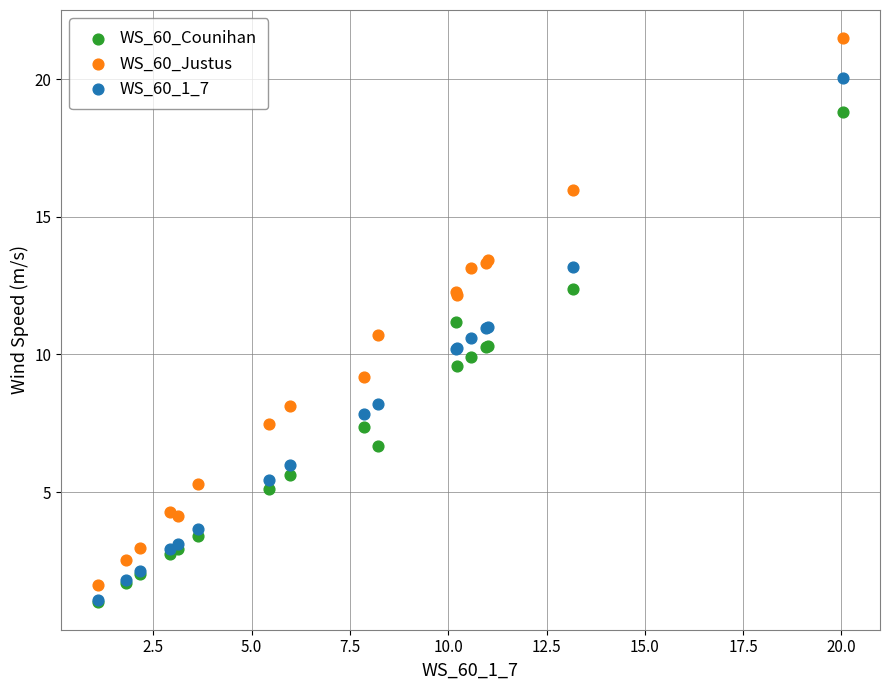

Which series has the largest Y range (max minus min)?

WS_60_Justus